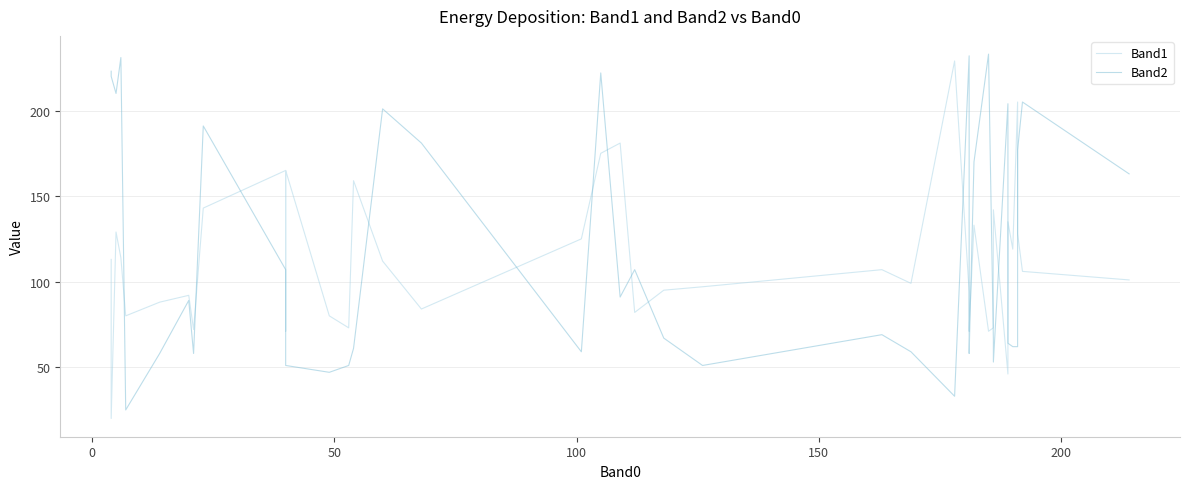

What position from the right is 100?

37